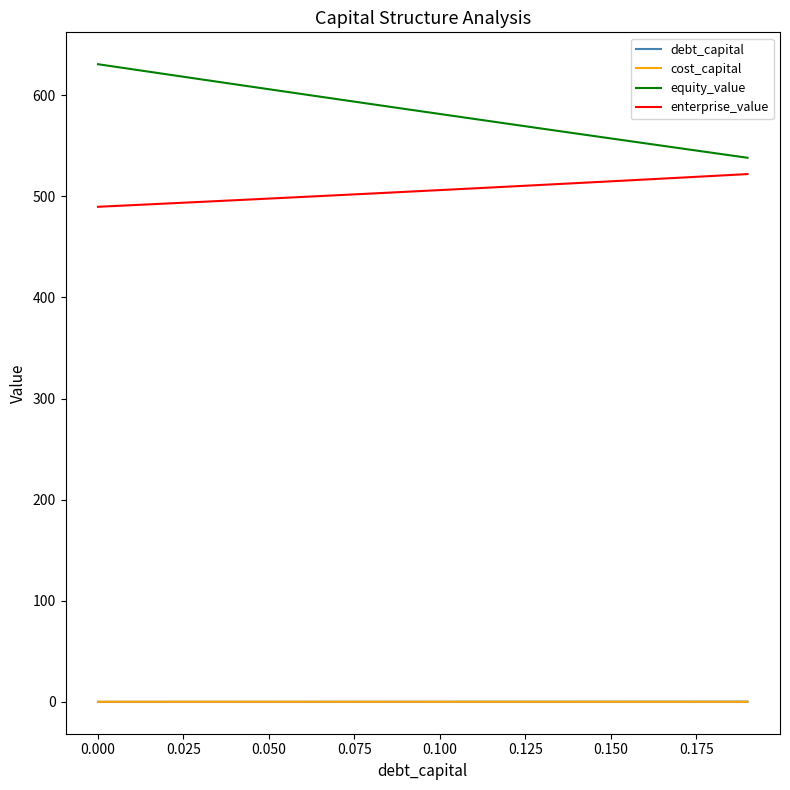

What is the difference between the maximum and minimum values in the enterprise_value series?

32.3